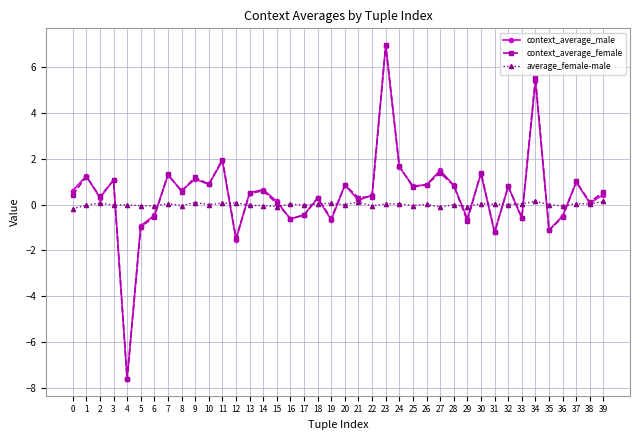

Does the chart have visible grid lines?

Yes